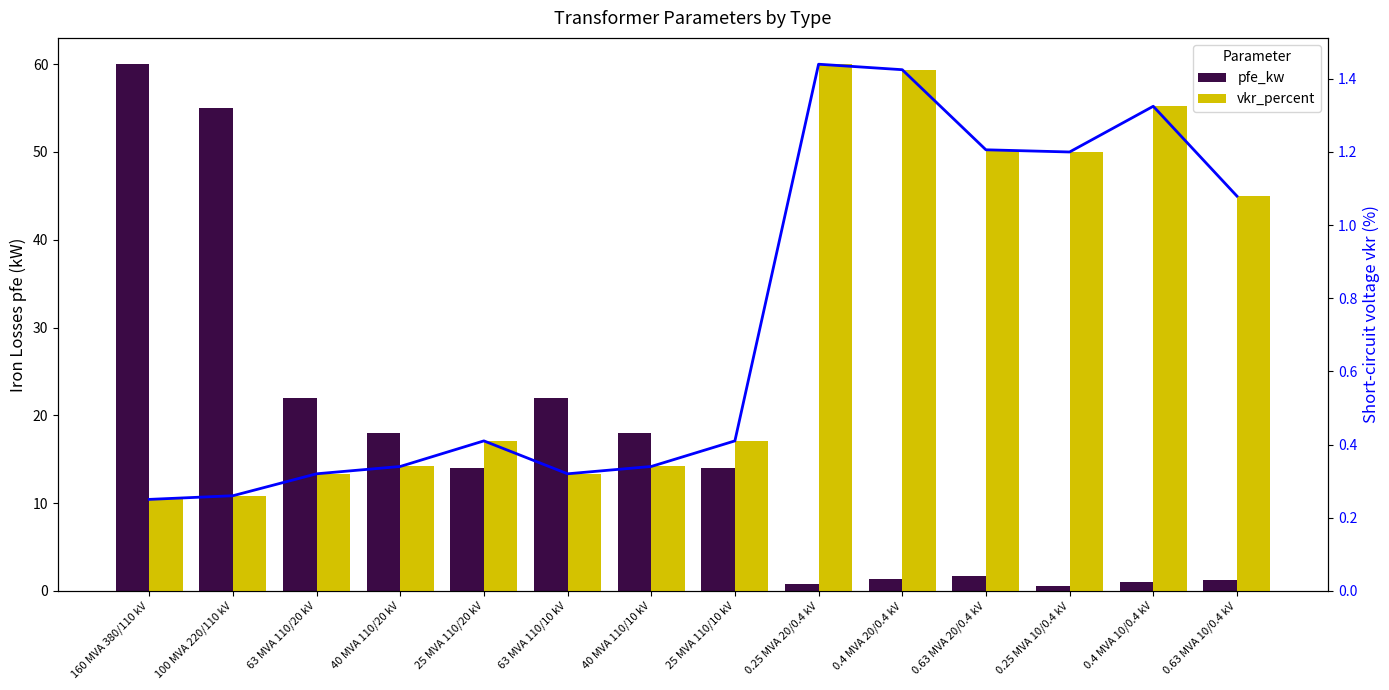

Is the value of vkr_percent at 0.63 MVA 10/0.4 kV greater than the value of pfe_kw at 0.25 MVA 10/0.4 kV?

Yes